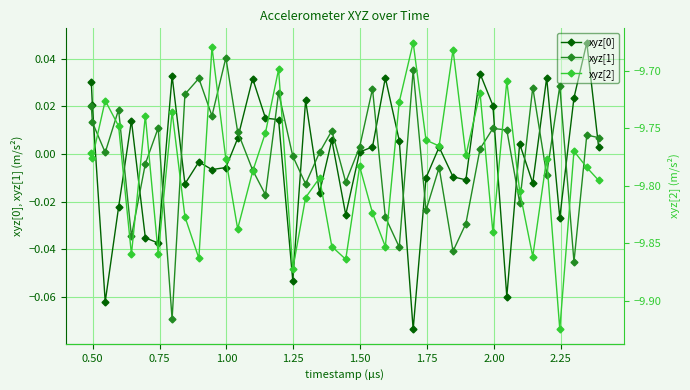

What is the average value of the xyz[2] series?

-9.8